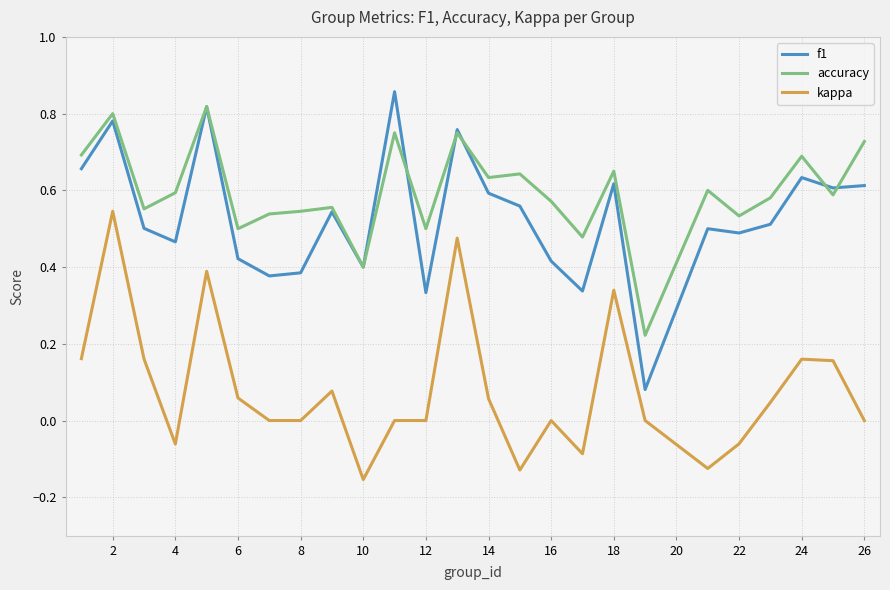

True or false: kappa and accuracy cross at least once.

False